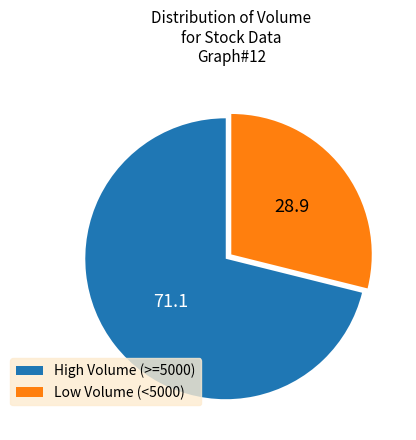

What is the ratio of the value at High Volume (>=5000) to the value at Low Volume (<5000)?

2.5